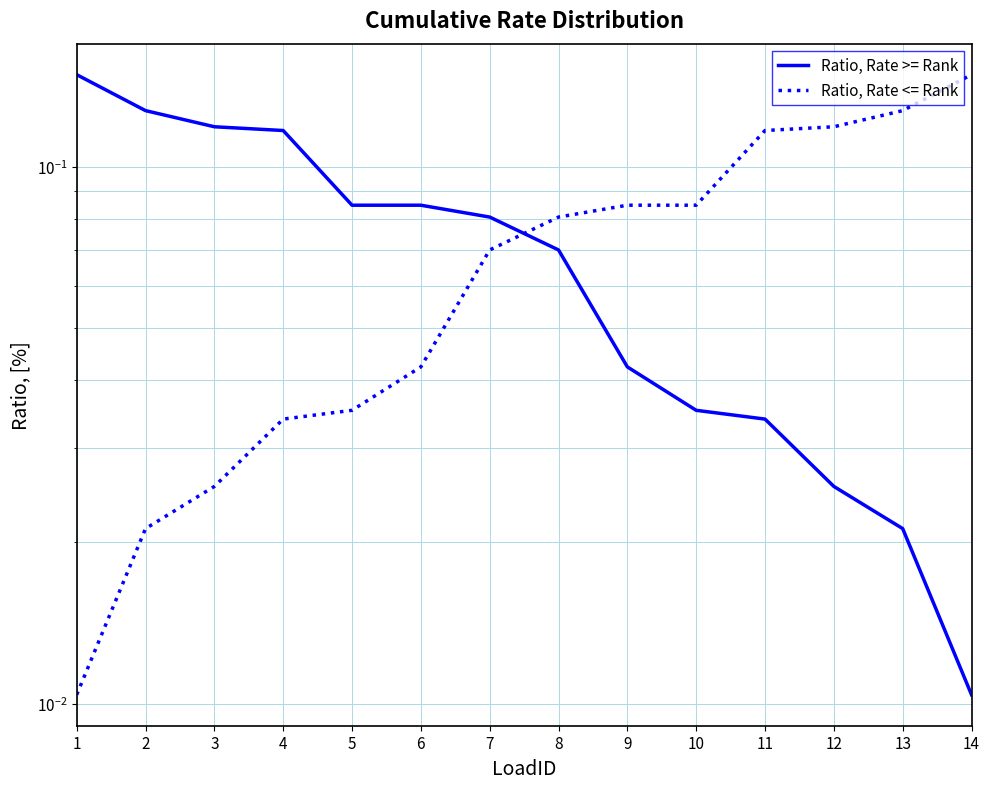

Is this an area chart (filled region under the line)?

No